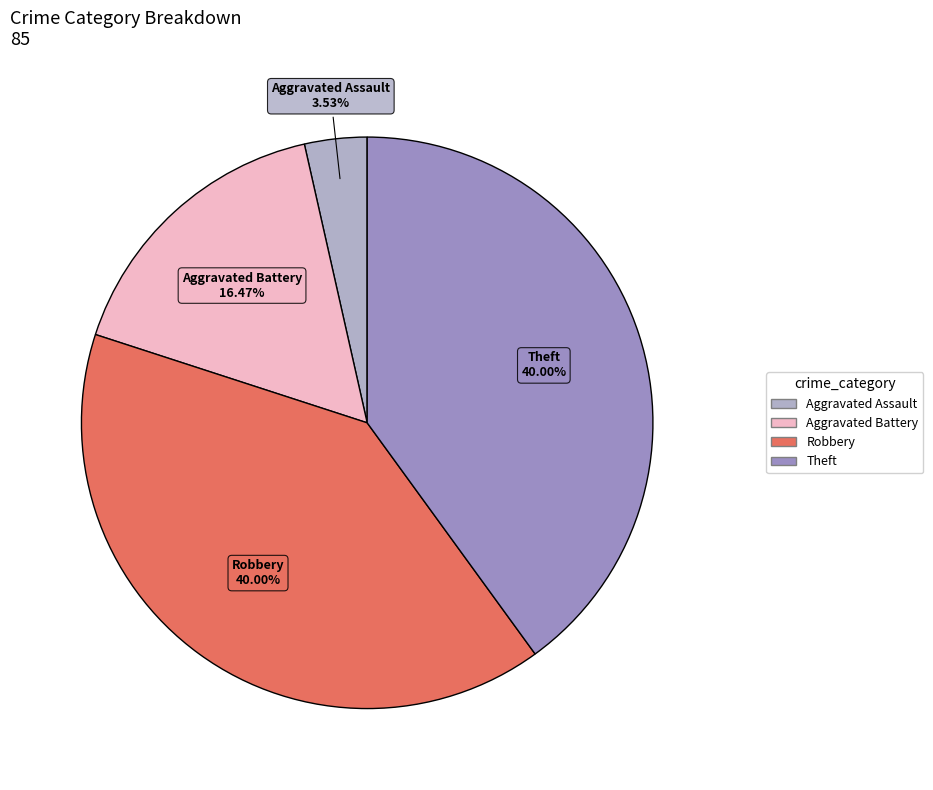

Is there a majority slice in this chart?

No